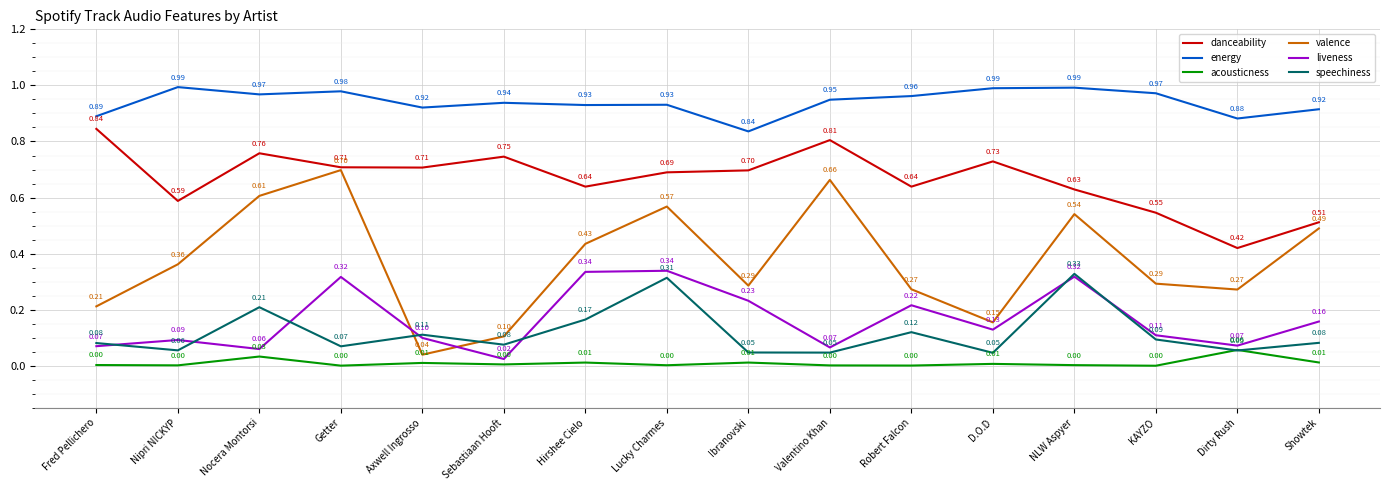

Which series changed the most between Nipri NICKYP and D.O.D?

valence